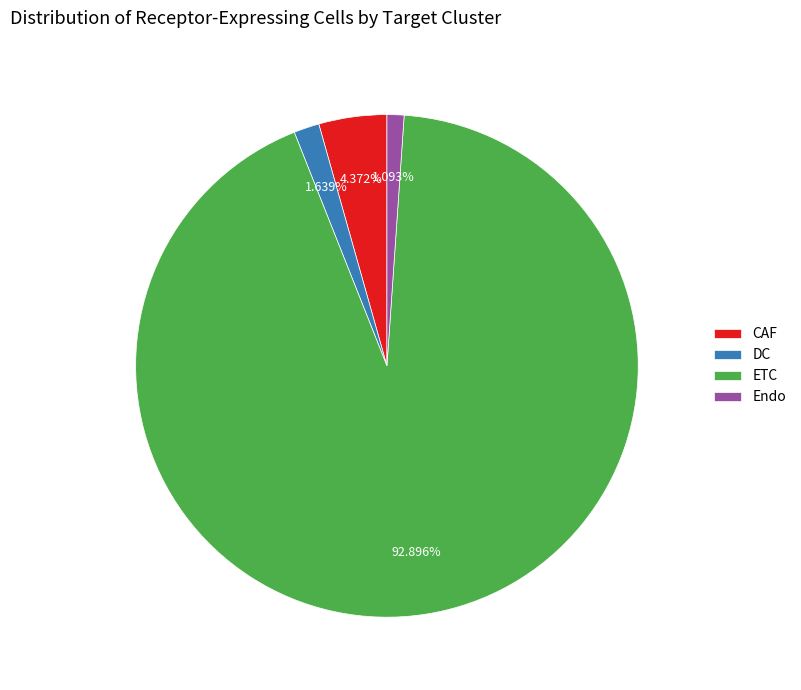

To the nearest percent, what portion does Endo represent?

1%